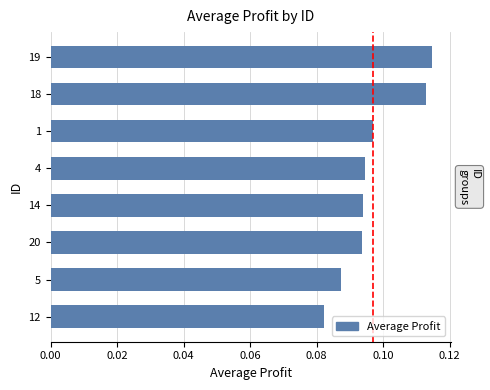

The chart shows a value of 0.0 at 1. True or false?

False